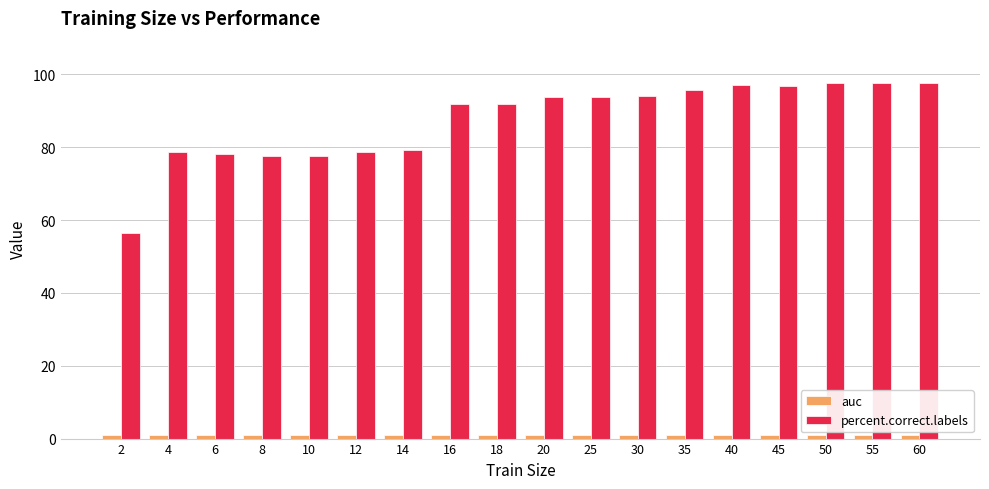

True or false: percent.correct.labels has a value of 33.8 at 14.

False